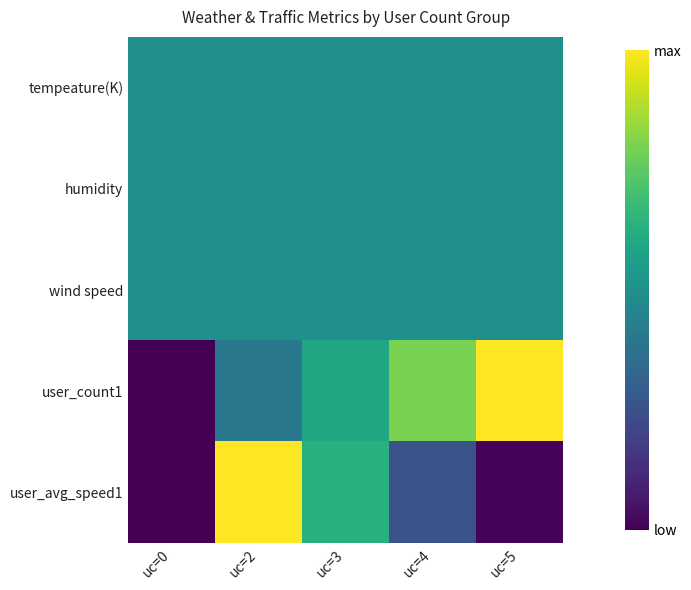

Reading left to right, extract all data points from this chart.

tempeature(K): uc=0=0.5	uc=2=0.5	uc=3=0.5	uc=4=0.5	uc=5=0.5
humidity: uc=0=0.5	uc=2=0.5	uc=3=0.5	uc=4=0.5	uc=5=0.5
wind speed: uc=0=0.5	uc=2=0.5	uc=3=0.5	uc=4=0.5	uc=5=0.5
user_count1: uc=0=0.0	uc=2=0.4	uc=3=0.6	uc=4=0.8	uc=5=1.0
user_avg_speed1: uc=0=0.0	uc=2=1.0	uc=3=0.6	uc=4=0.3	uc=5=0.0